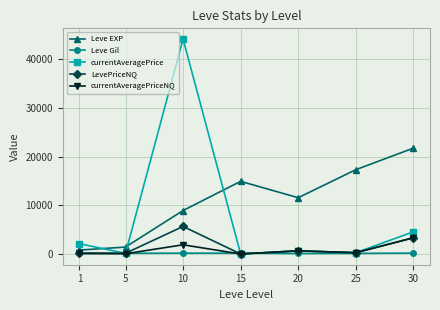

Is the value of currentAveragePriceNQ at 20 greater than the value of Leve EXP at 10?

No